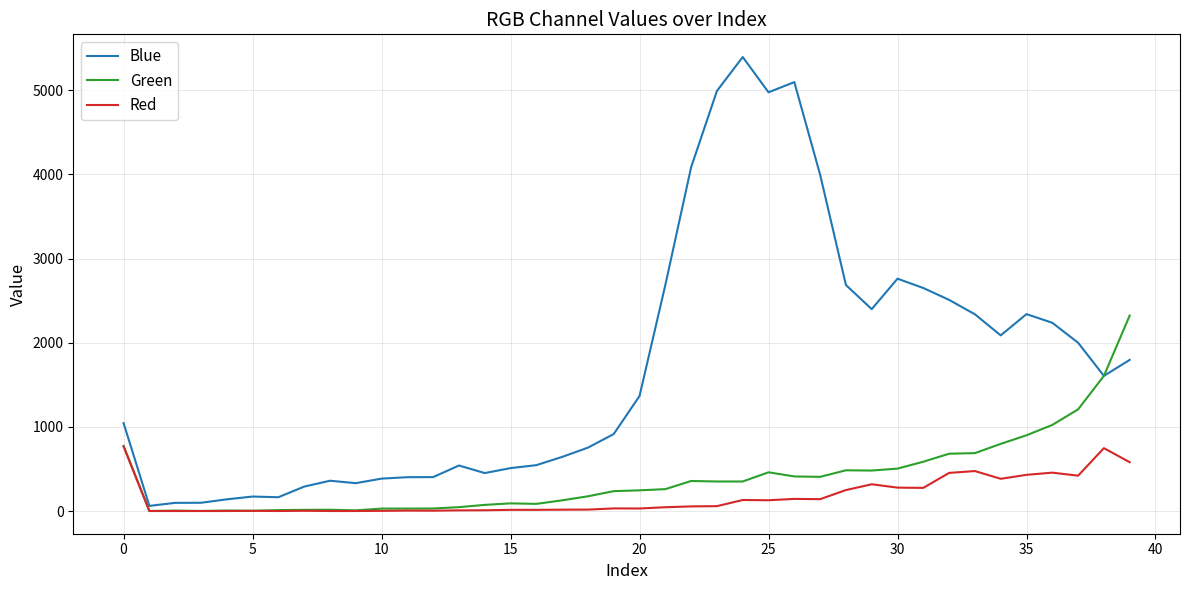

Which series has the largest total across all categories?

Blue